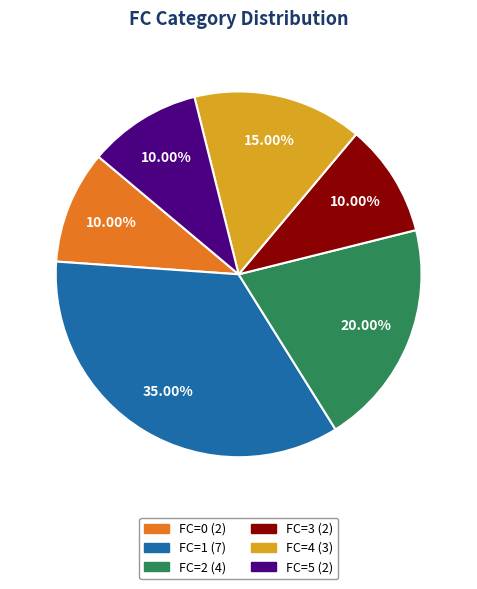

Does any single category account for the majority?

No